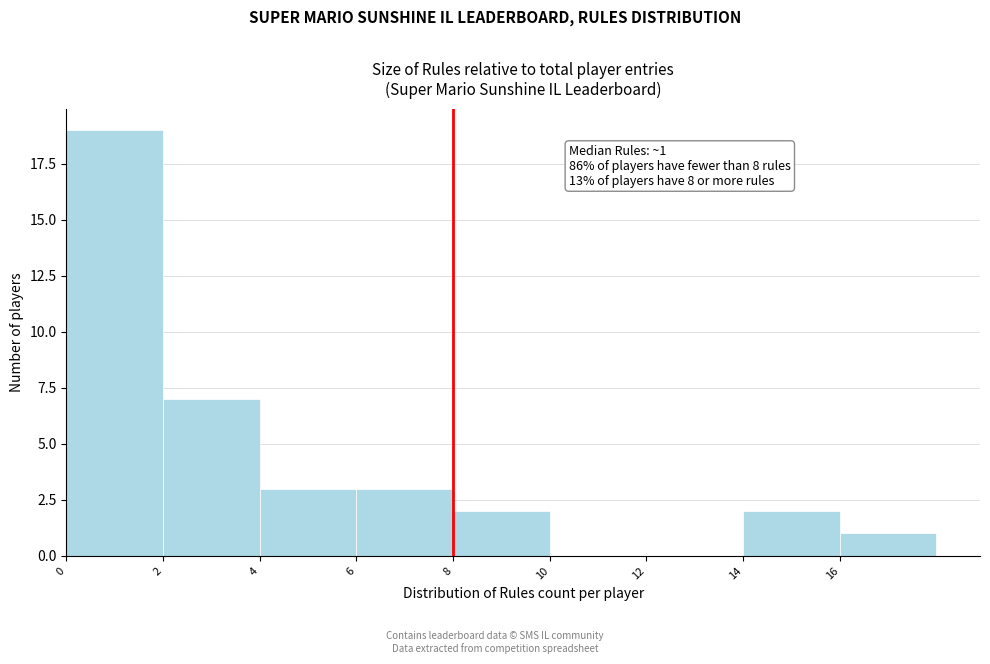

Which range on the x-axis has the tallest bar?

0 to 2